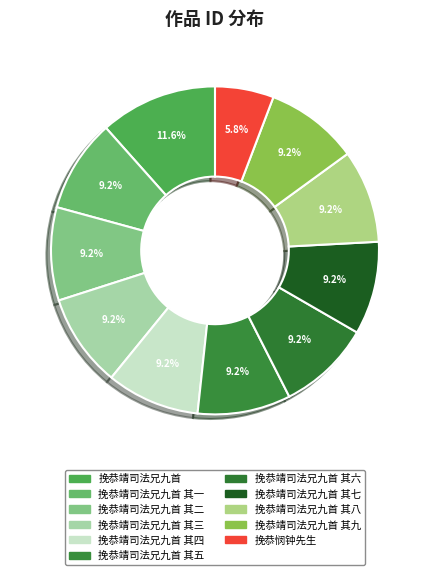

How many slices are in this pie chart?

11